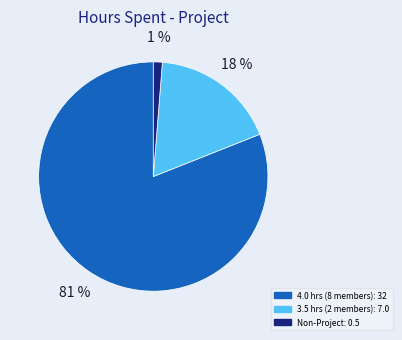

Is there a majority slice in this chart?

Yes